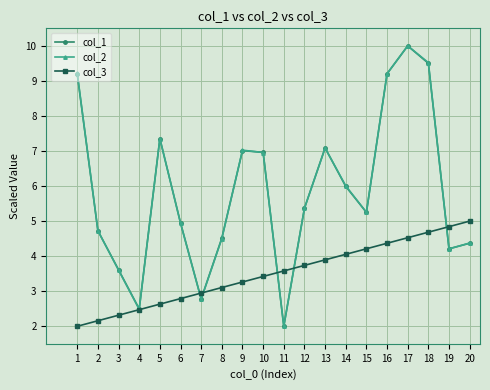

How many interior local peaks does the col_1 series have?

4